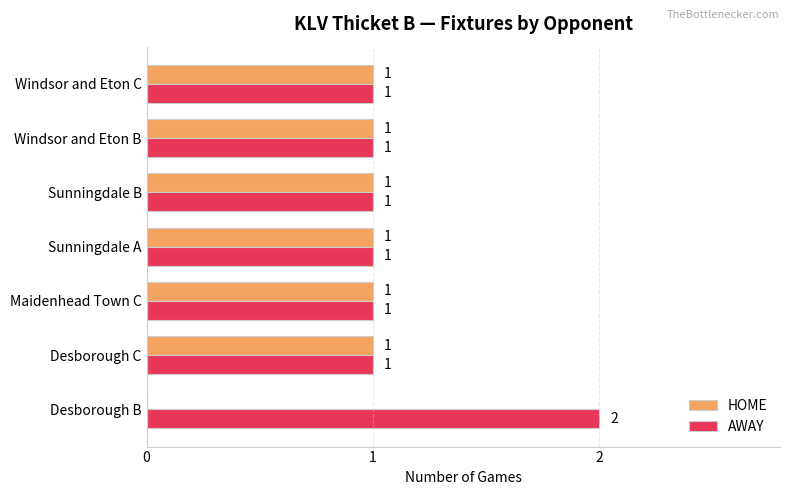

What is the sum of the AWAY values at Desborough B and Desborough C?

3